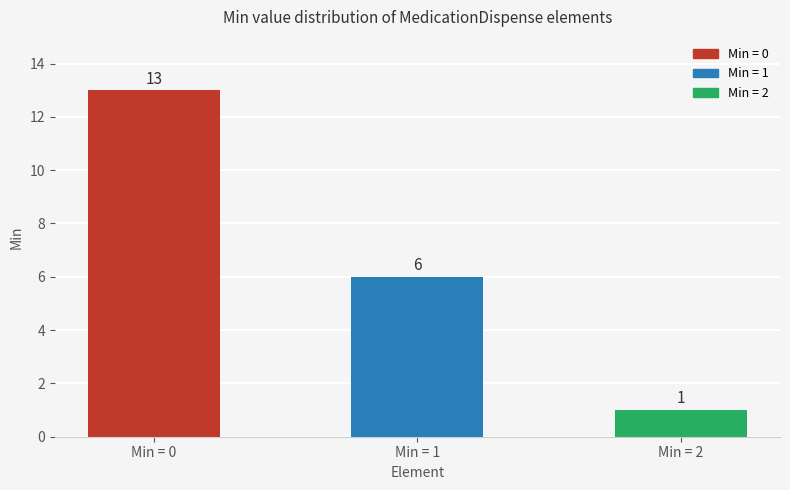

What is the change in value from Min = 1 to Min = 2?

-5